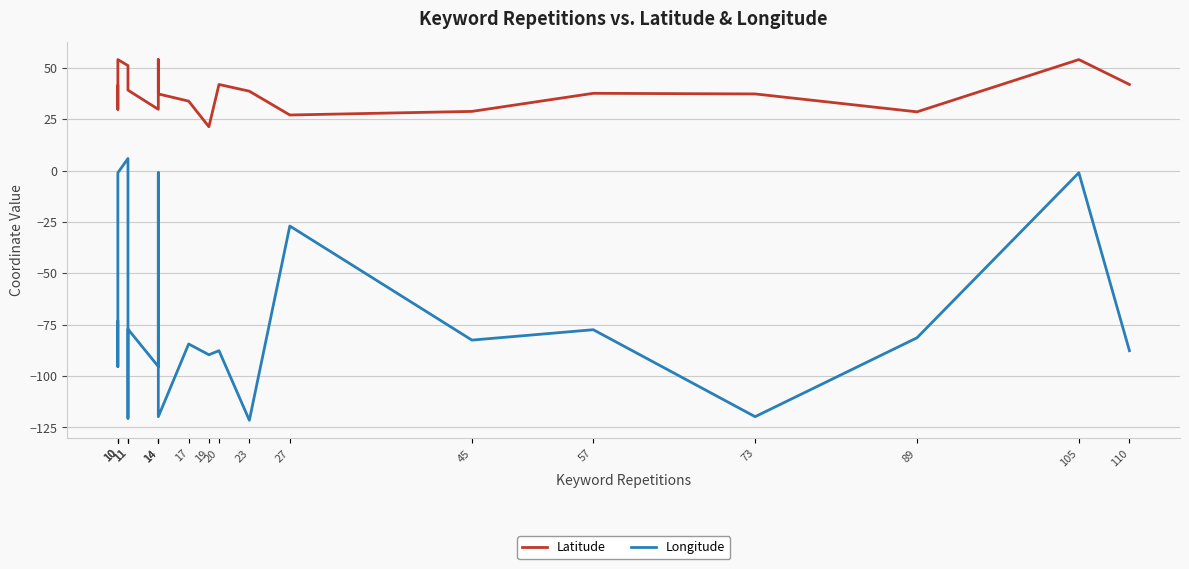

List the series in order of their peak value, lowest first.

Longitude, Latitude